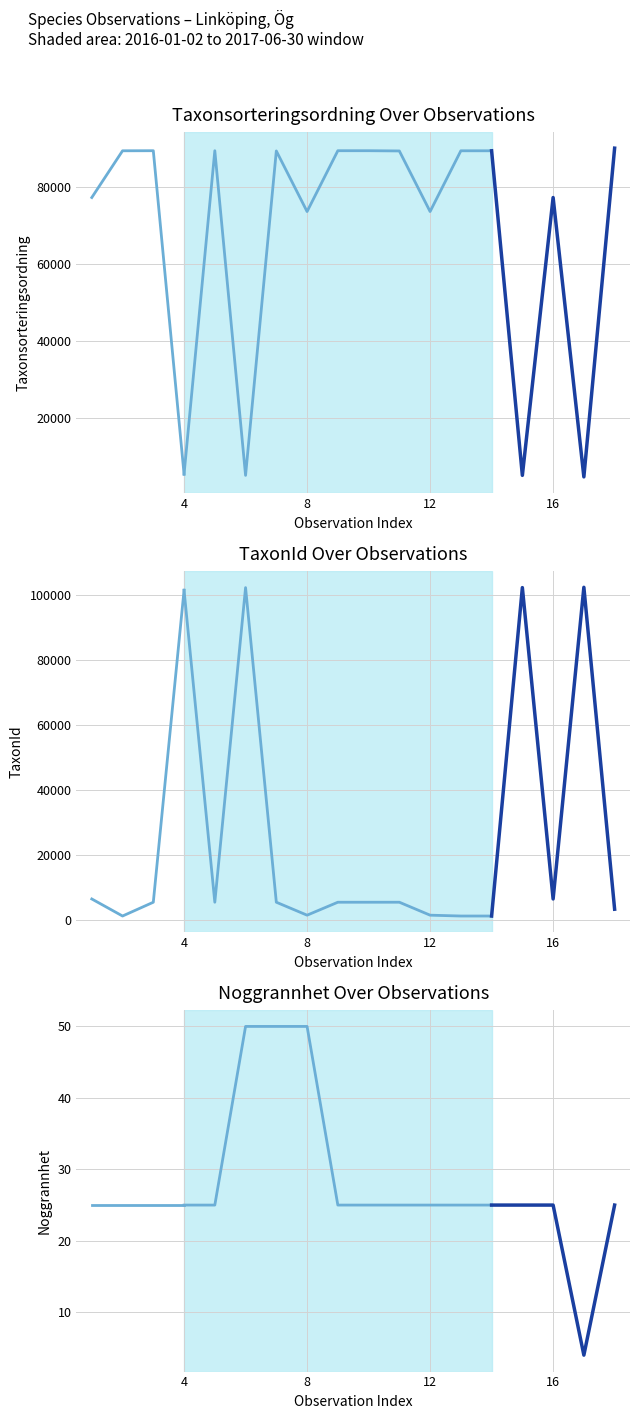

True or false: Taxonsorteringsordning and Noggrannhet cross at least once.

False